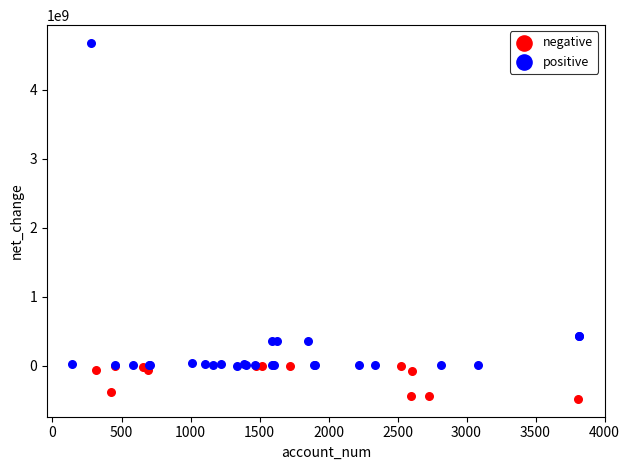

Which series contains the highest Y value?

positive